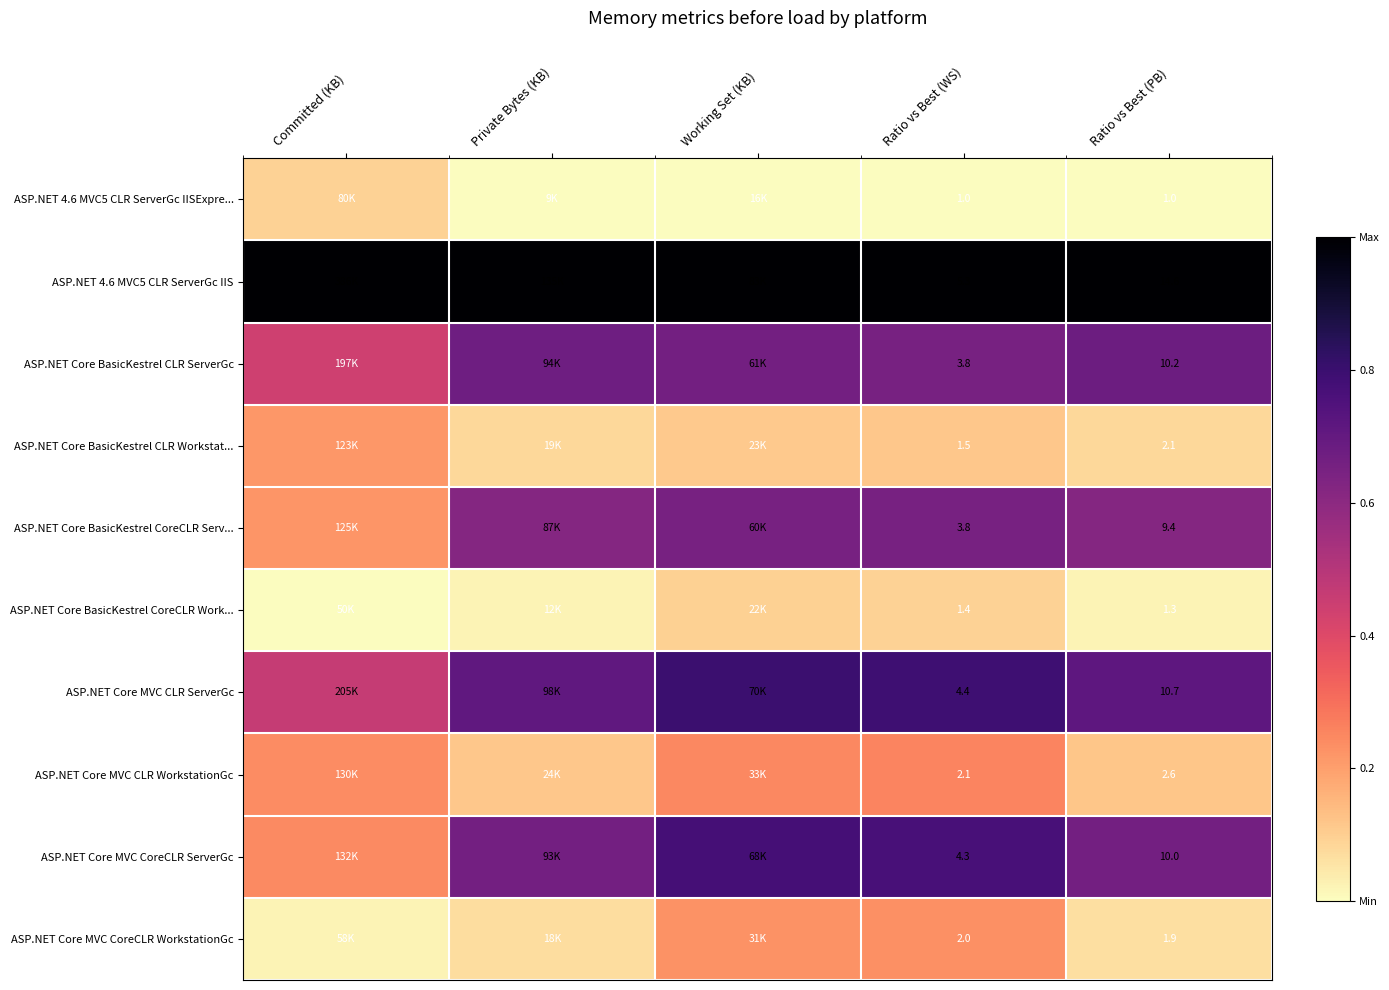

Is the value of ASP.NET Core MVC CoreCLR ServerGc at Ratio vs Best (WS) greater than the value of ASP.NET Core BasicKestrel CLR ServerGc at Ratio vs Best (WS)?

Yes